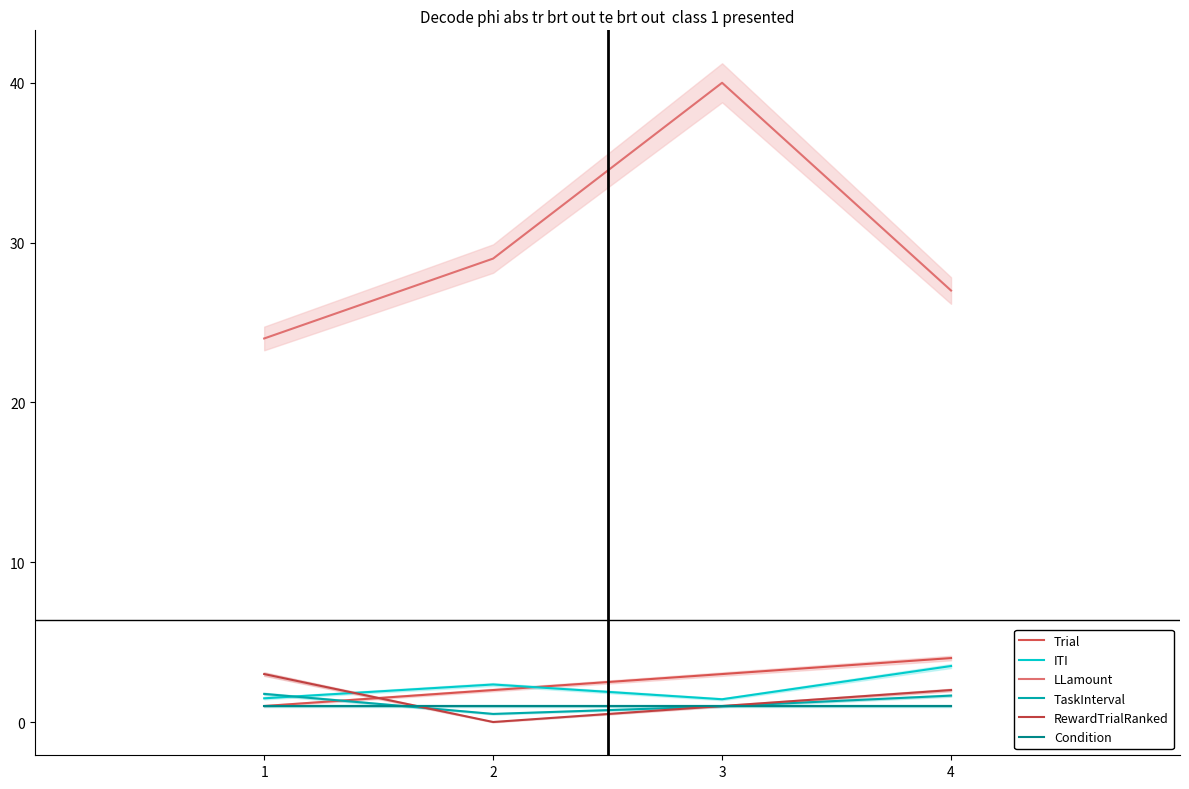

What is the difference between the ITI values at 2 and 3?

0.9